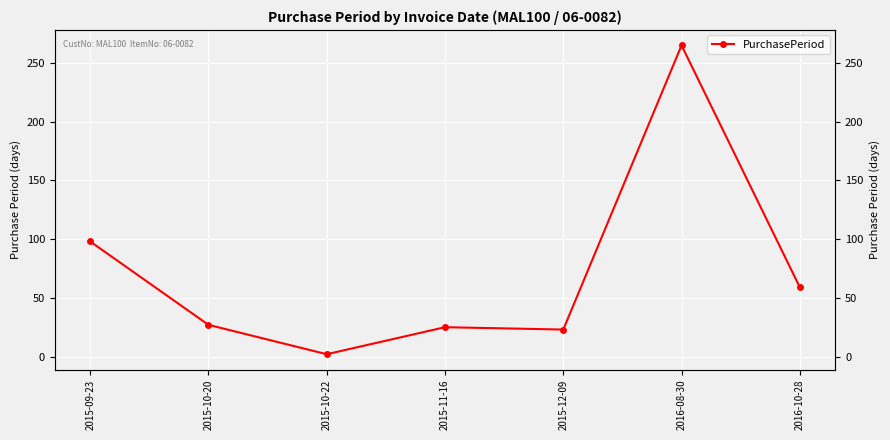

What is the maximum value shown in the chart?

265